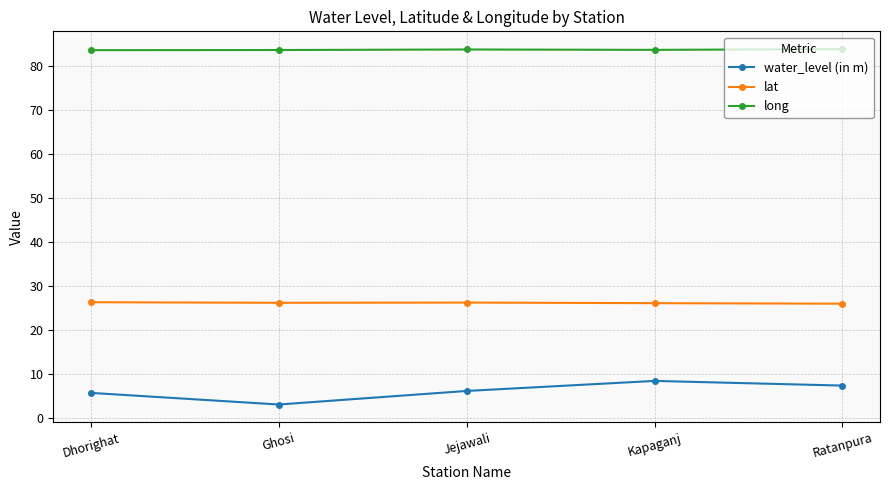

At which label does water_level (in m) reach its peak?

Kapaganj